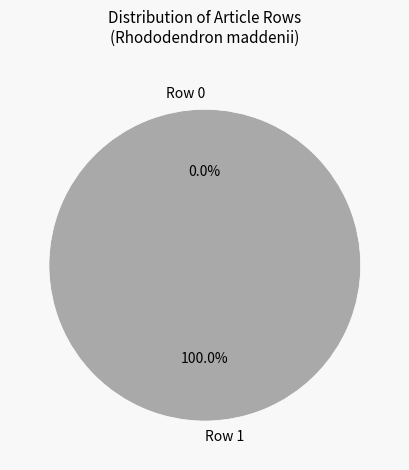

Is there a majority slice in this chart?

Yes